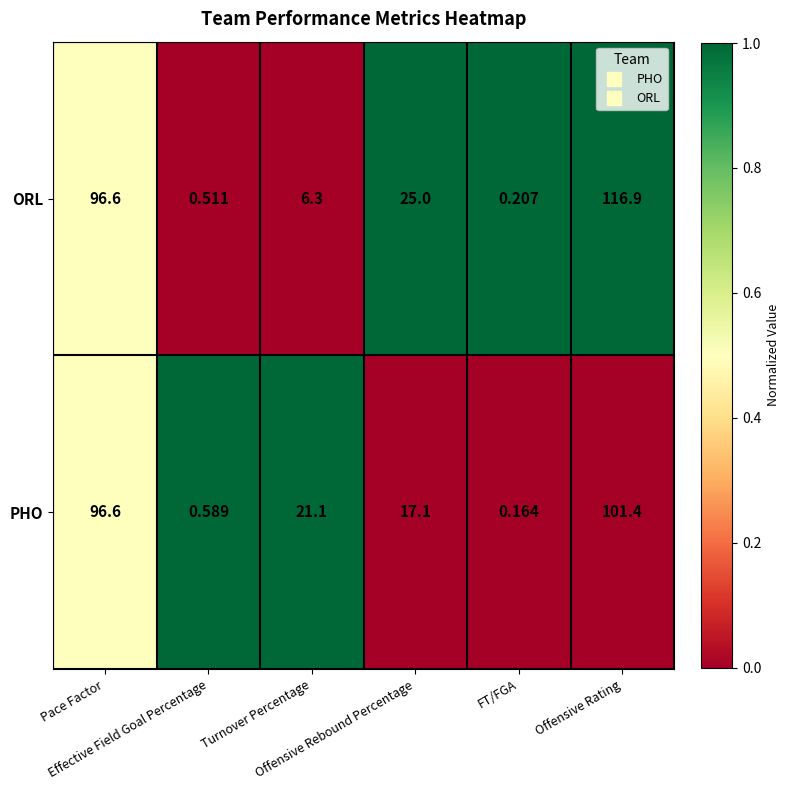

Which series has the largest total across all categories?

ORL